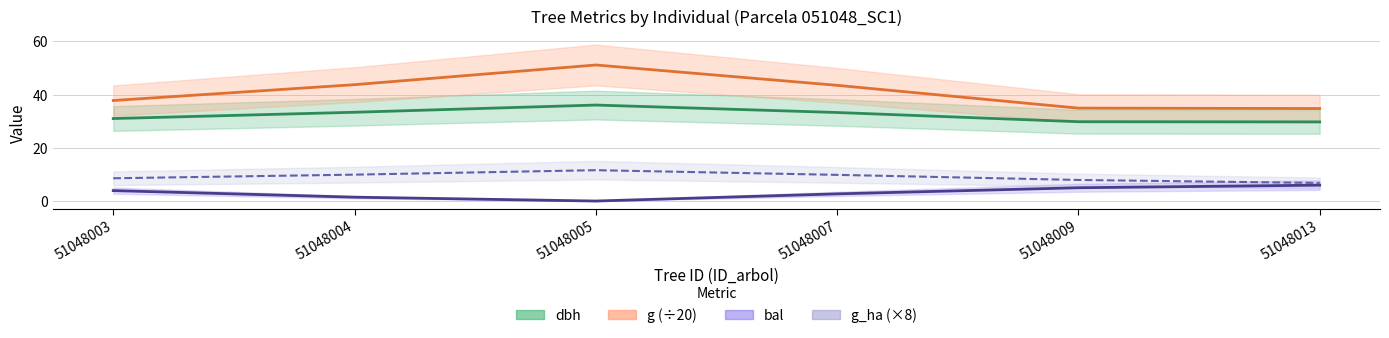

Reading left to right, list all the values displayed in this chart.

dbh: 31.0	33.4	36.1	33.3	29.8	29.8
g (÷20): 37.8	43.8	51.2	43.5	34.9	34.8
bal: 3.9	1.4	0.0	2.7	5.0	6.0
g_ha (×8): 8.6	9.9	11.6	9.8	7.9	6.8